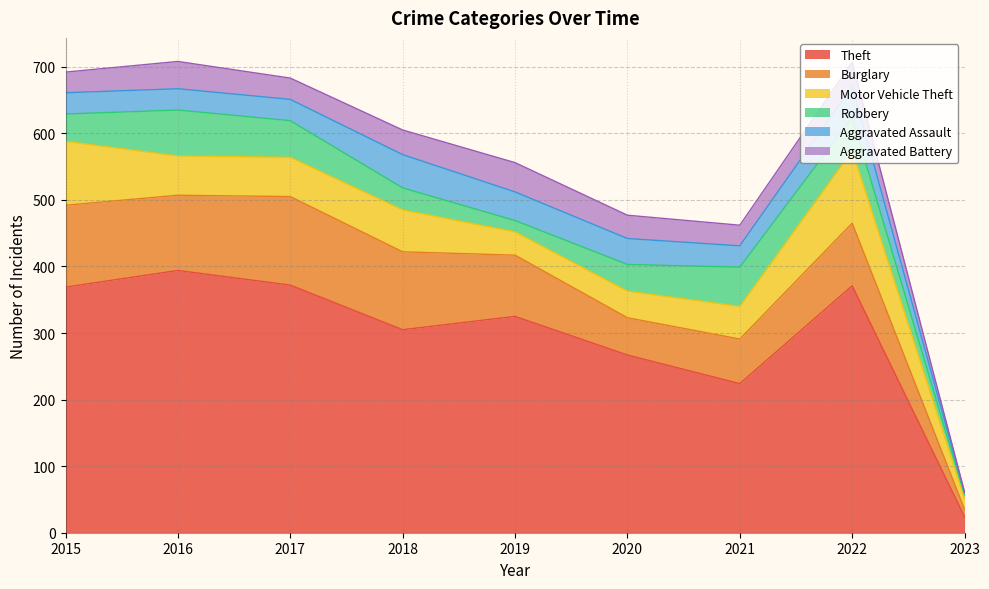

At which category does the chart reach its minimum across all series?

2023